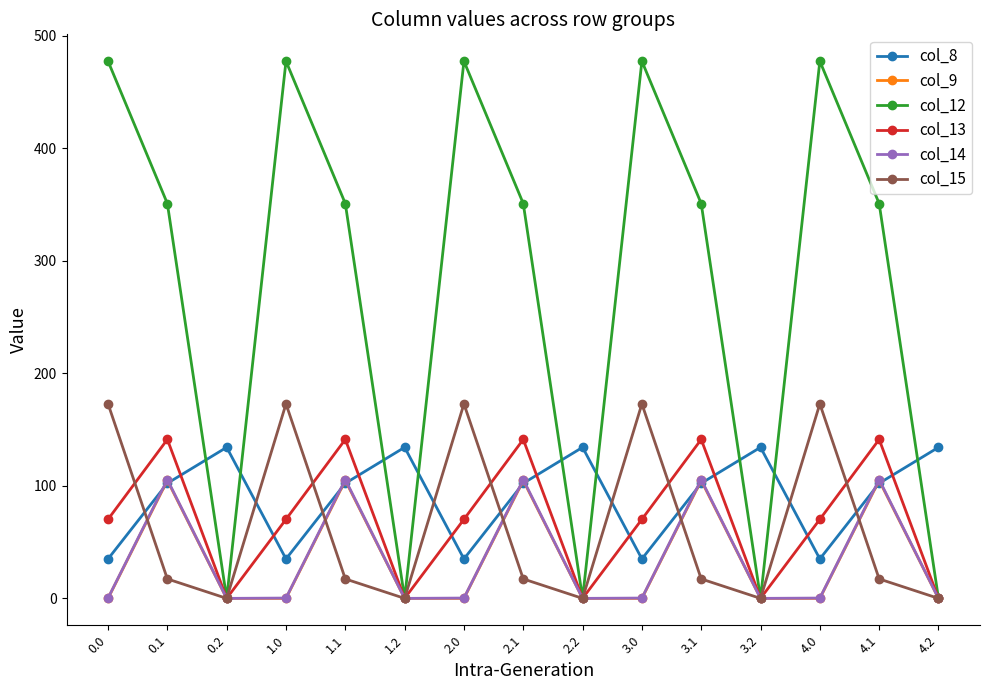

True or false: col_8 and col_12 cross at least once.

True